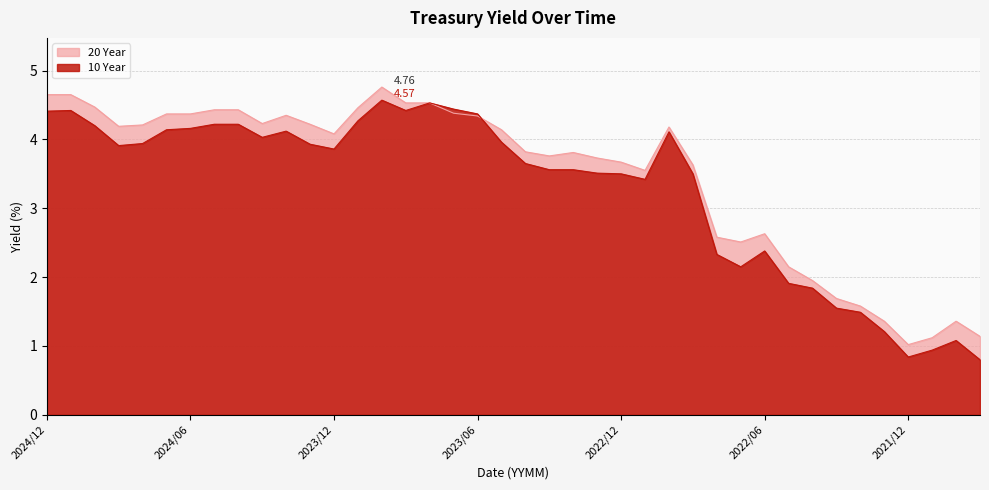

What is the value of the 20 Year point at the 15th from the left?

4.8